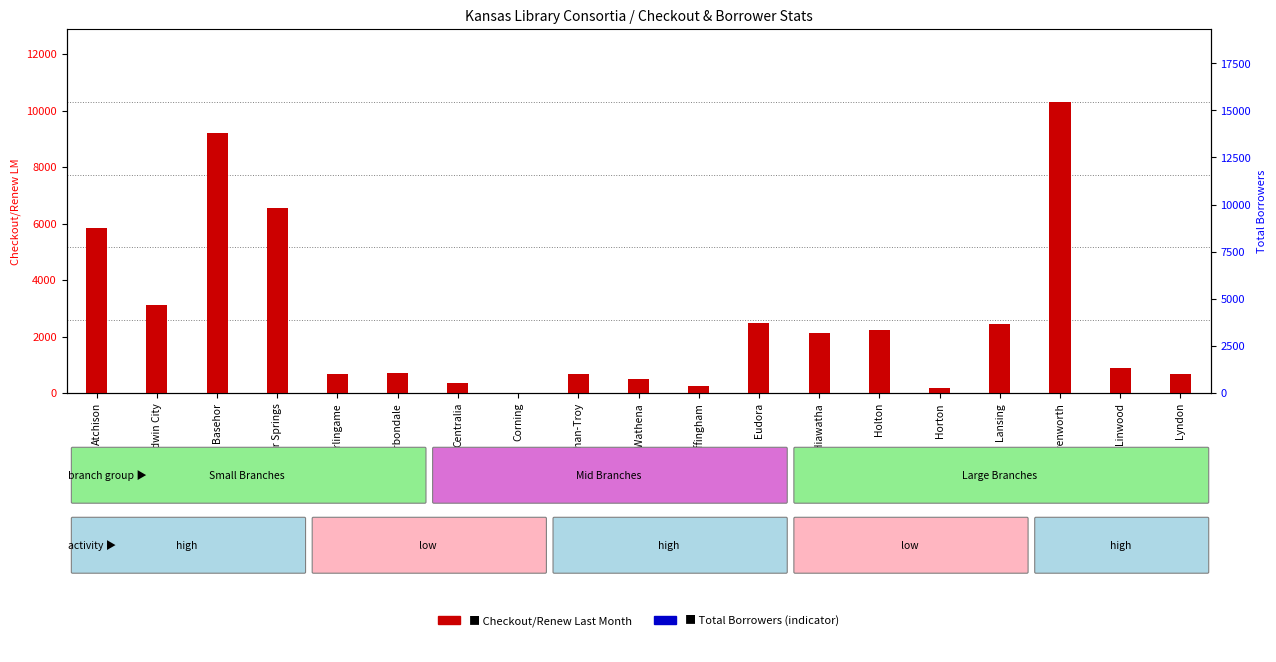

Where is Checkout/Renew (Last Month) nearest to the value 5164?

Atchison